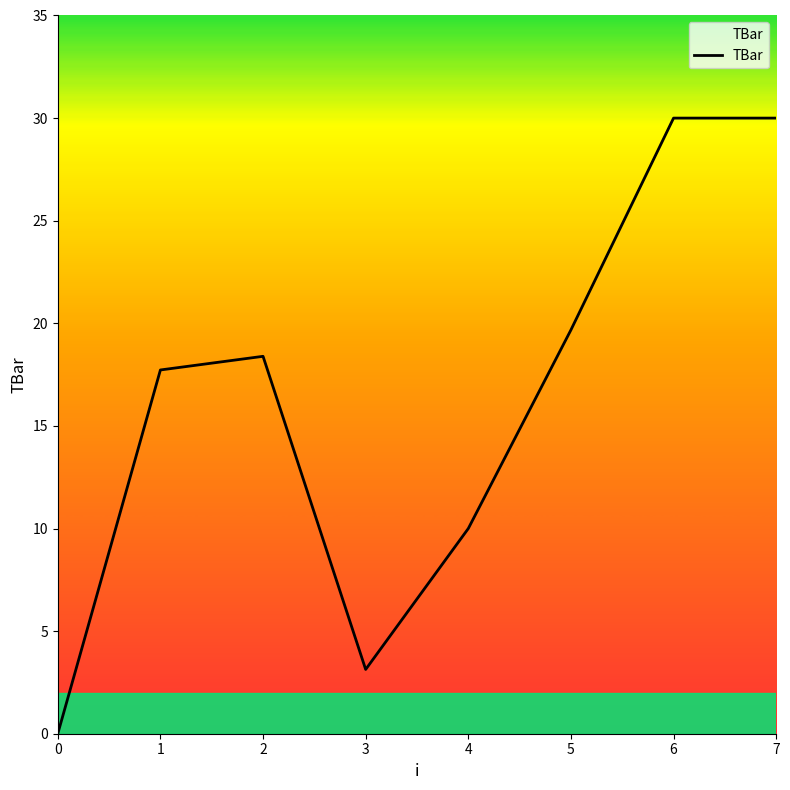

Is it true that the value at 1 is 31.4?

False